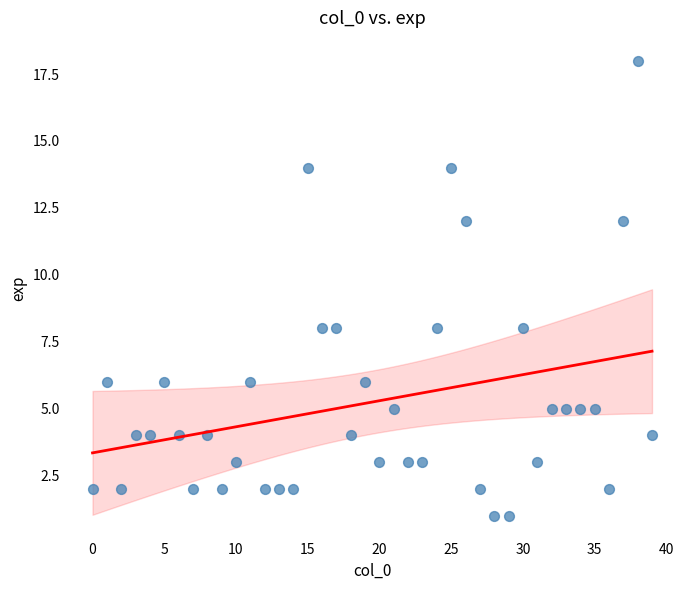

What is the range of Y values (max minus min)?

17